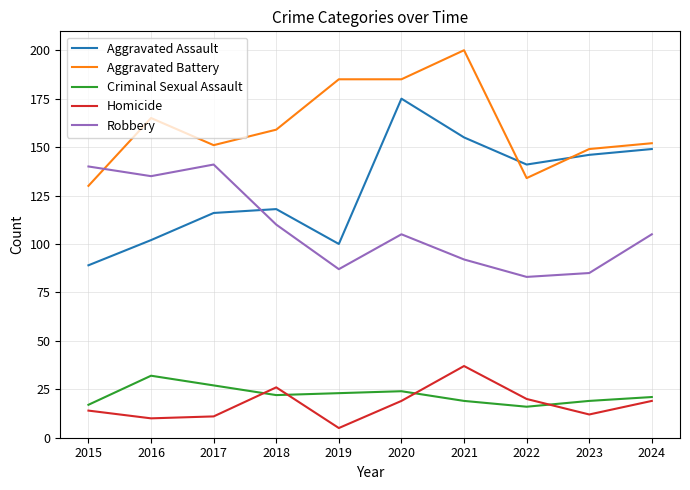

Reading left to right, list all the values displayed in this chart.

Aggravated Assault: 89	102	116	118	100	175	155	141	146	149
Aggravated Battery: 130	165	151	159	185	185	200	134	149	152
Criminal Sexual Assault: 17	32	27	22	23	24	19	16	19	21
Homicide: 14	10	11	26	5	19	37	20	12	19
Robbery: 140	135	141	110	87	105	92	83	85	105